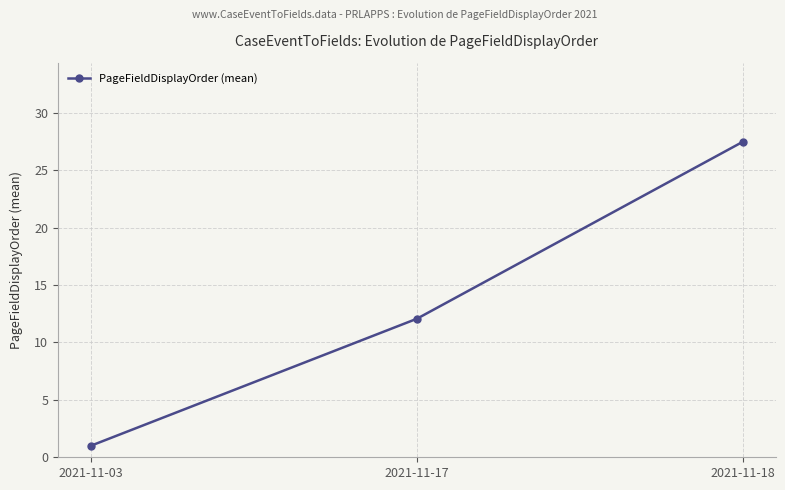

What is the difference between the maximum and minimum values?

26.5